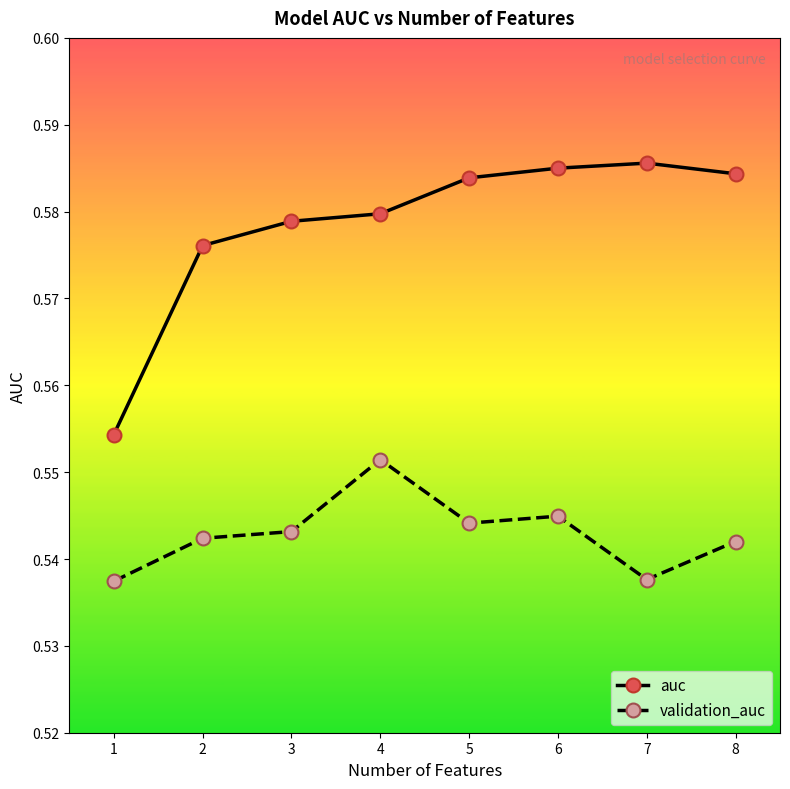

What is the sum of all auc values?

4.6